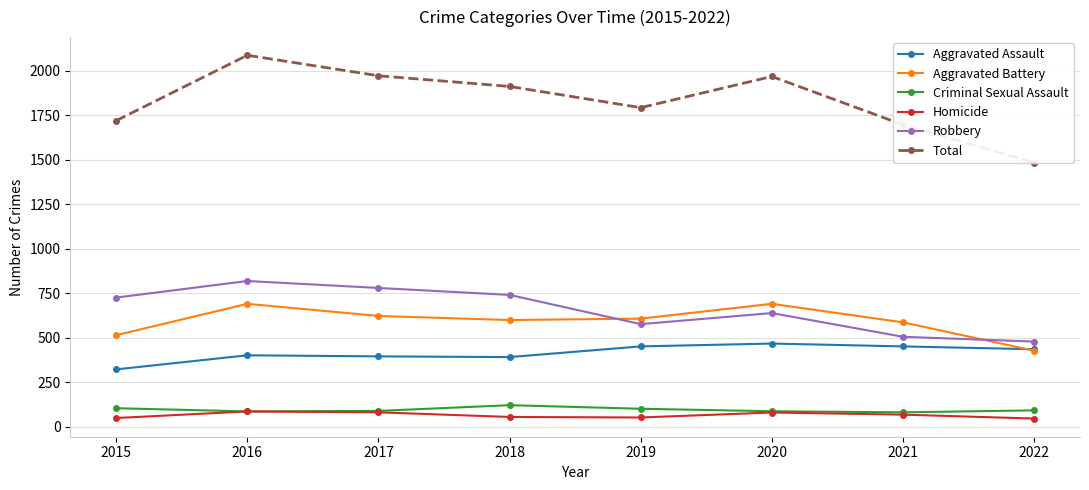

True or false: Aggravated Assault and Total intersect in this chart.

False